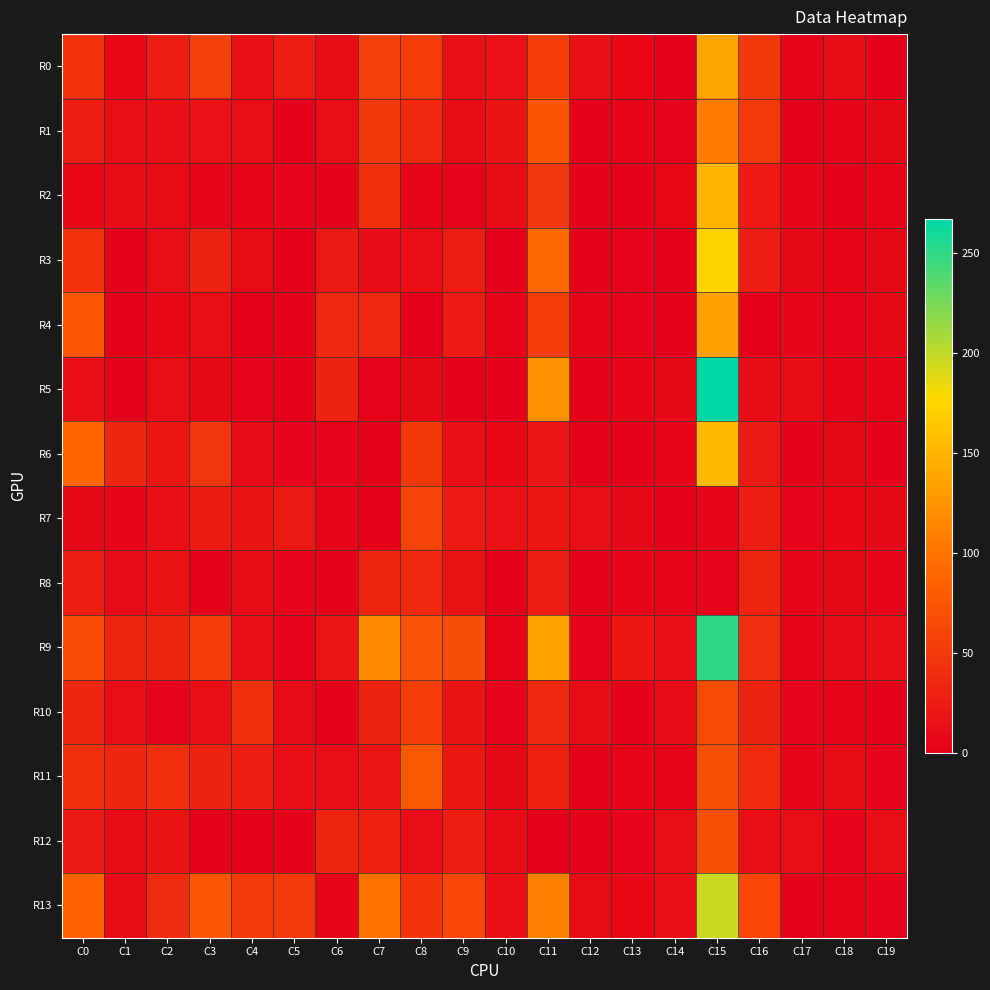

At C7, list the series in order from smallest to largest.

R6, R7, R5, R3, R11, R12, R10, R8, R4, R2, R1, R0, R13, R9